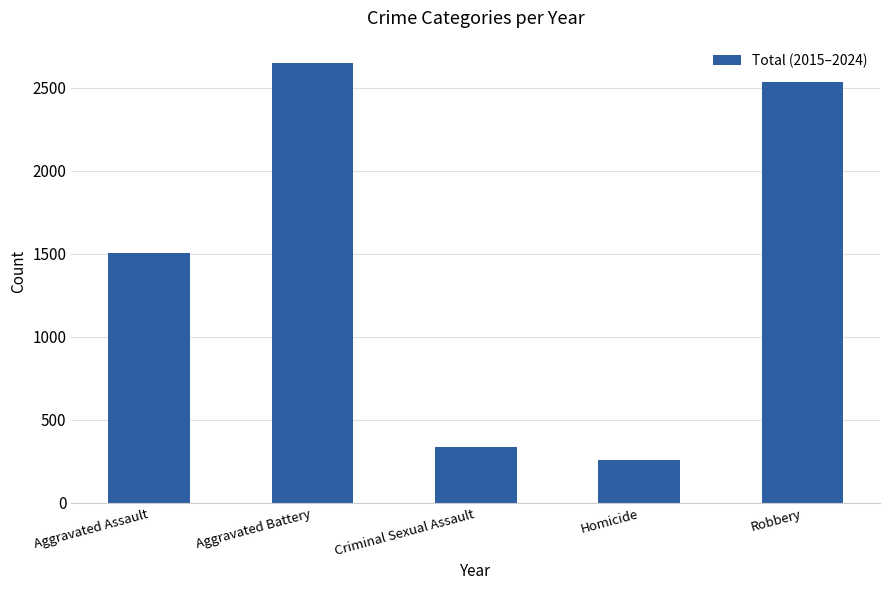

Count the number of categories in the chart.

5